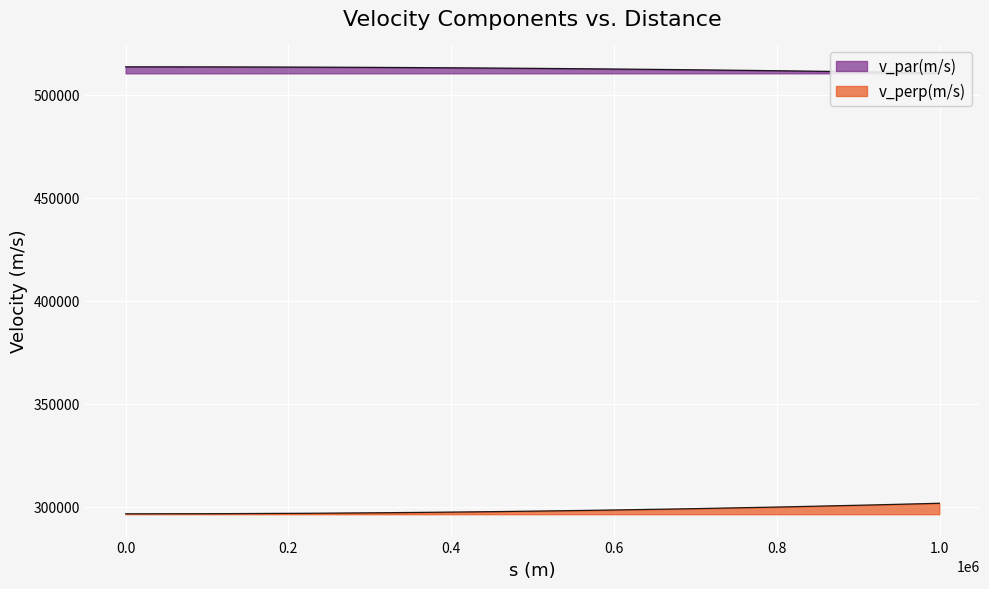

Reading left to right, extract all data points from this chart.

v_par: 513637	513635	513630	513620	513607	513590	513568	513543	513514	513481	513444	513403	513358	513310	513257	513200	513140	513076	513007	512935	512859	512779	512695	512607	512515	512419	512320	512216	512108	511997	511882	511762	511639	511512	511381	511246	511108	510965	510818	510668
v_perp: 296548	296564	296579	296594	296609	296641	296686	296732	296777	296825	296900	296976	297052	297128	297221	297327	297433	297539	297649	297785	297920	298056	298192	298347	298513	298678	298844	299014	299209	299404	299599	299794	300009	300233	300457	300681	300910	301163	301416	301668